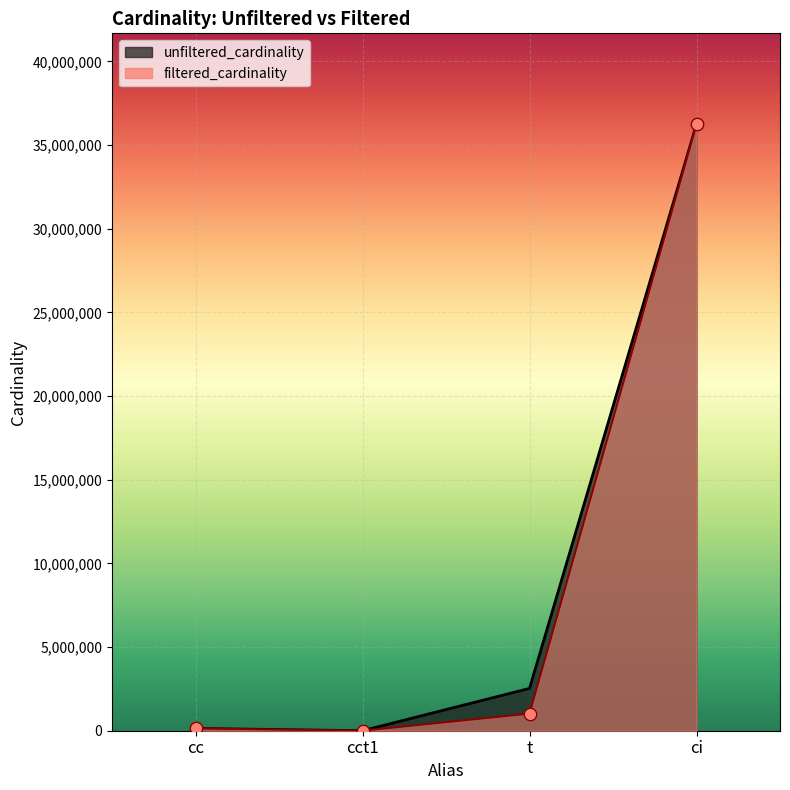

Is the value of unfiltered_cardinality at cc greater than the value of filtered_cardinality at t?

No